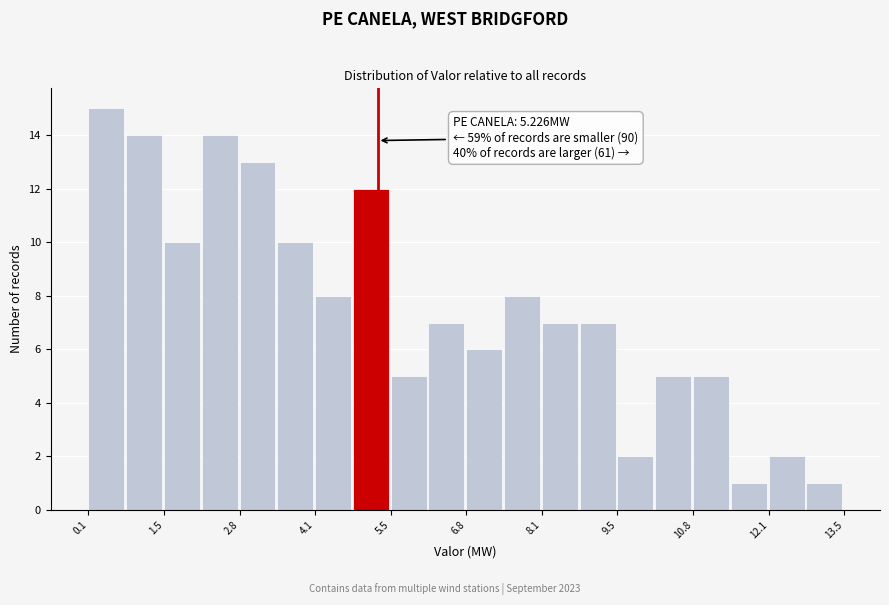

Around what value on the x-axis is the tallest bar? Give the approximate position of its centre, as read against the axis.

0.4